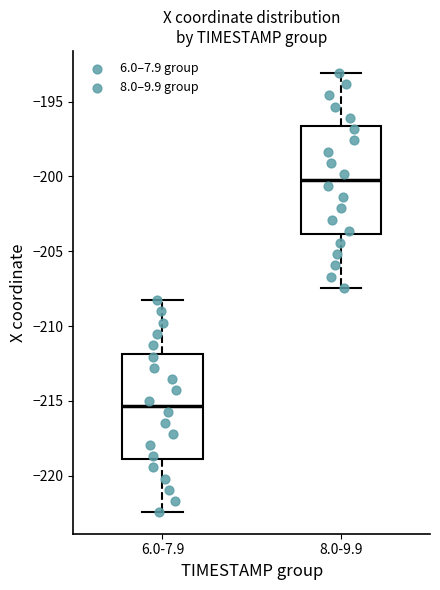

Reading left to right, read every box against the y-axis: the position of its median line, the range the box covers, and the ends of its whiskers. The values are not printed on the chart, so give them approximately, as read against the axis.

6.0-7.9: median -215.5, box -219.0 to -212.0, whiskers -222.5 to -208.5
8.0-9.9: median -200.0, box -204.0 to -196.5, whiskers -207.5 to -193.0